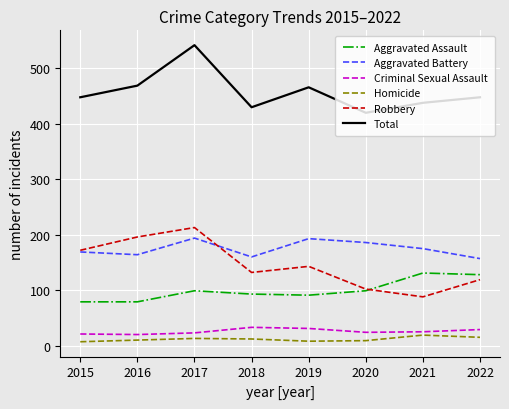

What is the difference between the highest and lowest values at 2018?

418